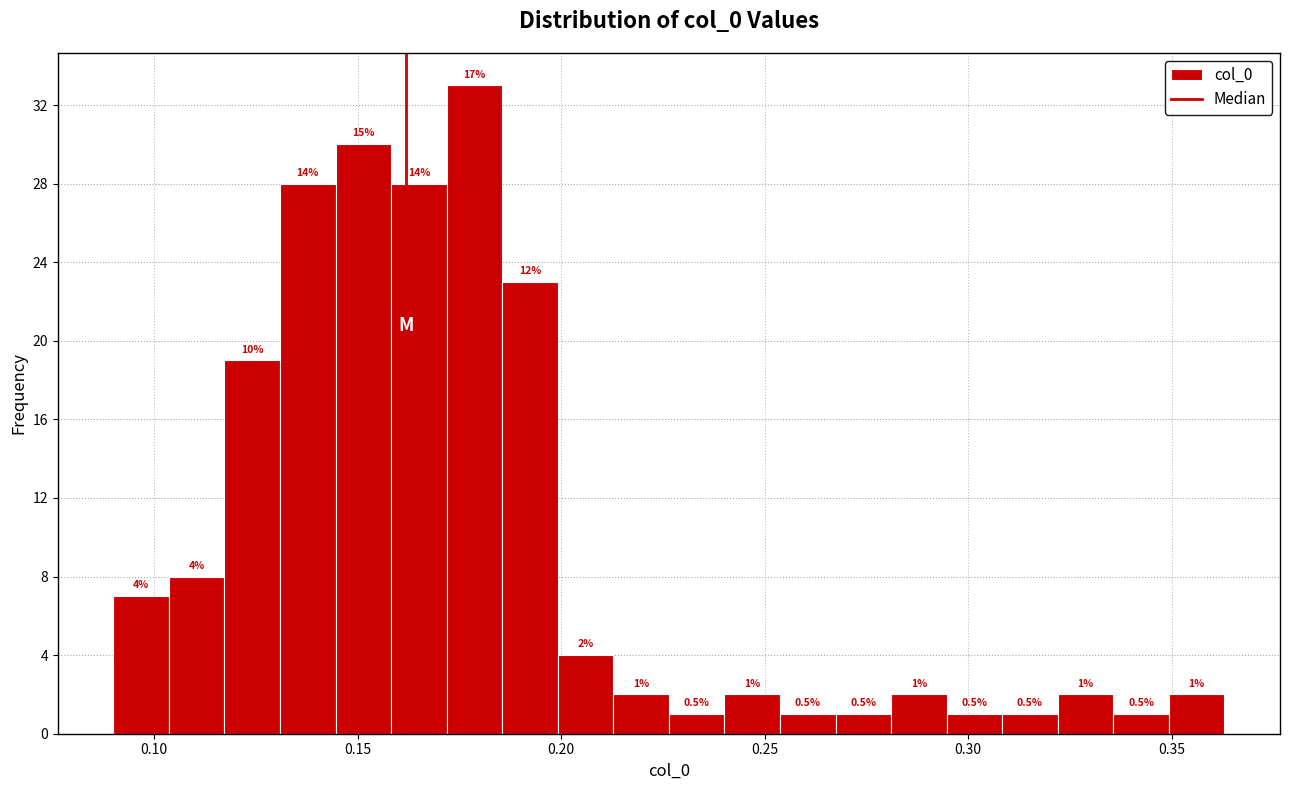

Read against the x-axis, roughly where is the centre of the tallest bar?

0.180